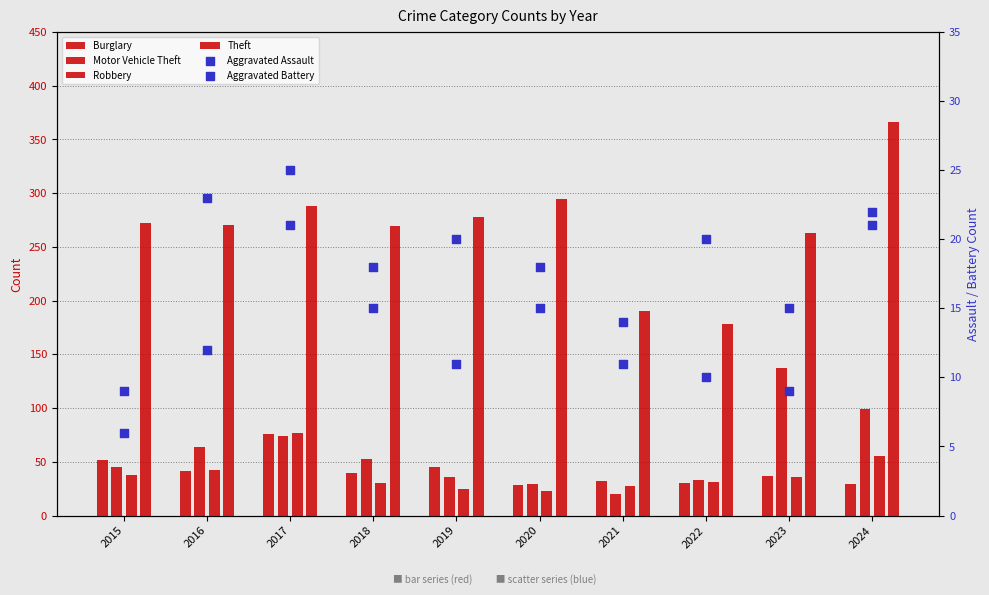

What is the total value across all series at 2017?

561